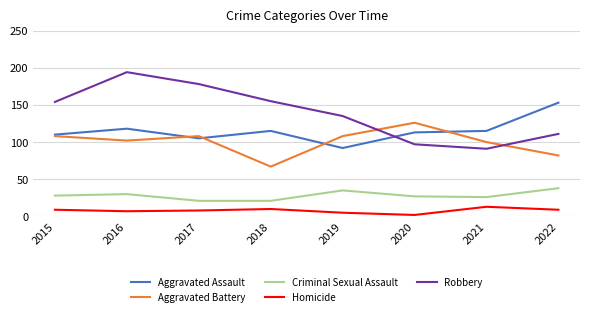

At which label does Criminal Sexual Assault reach its peak?

2022